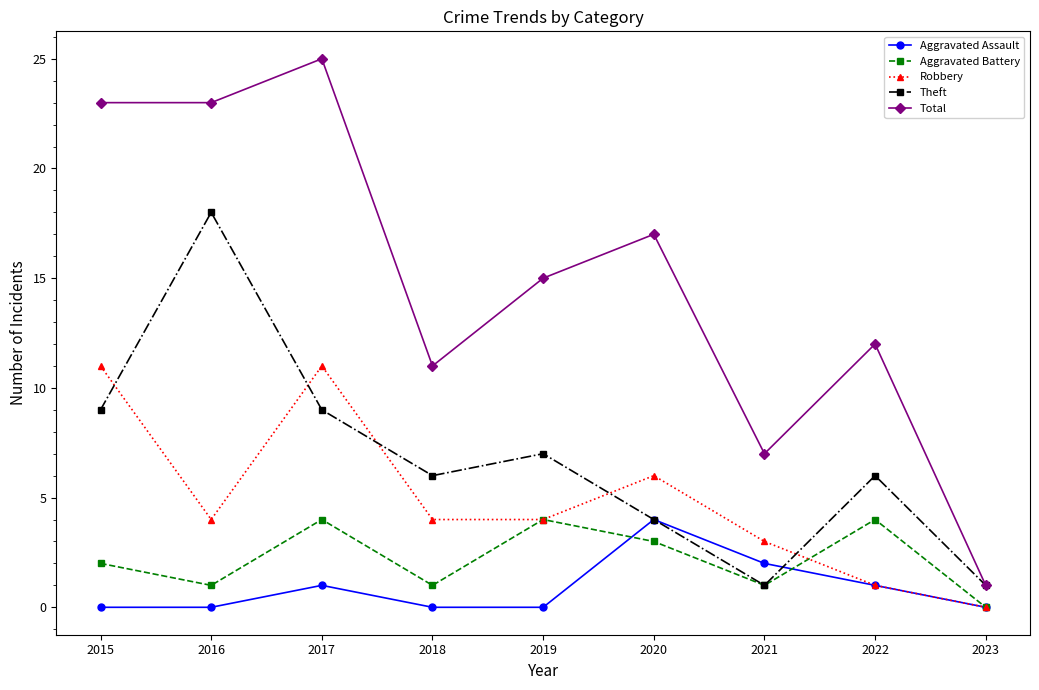

How many data points does each series have?

9